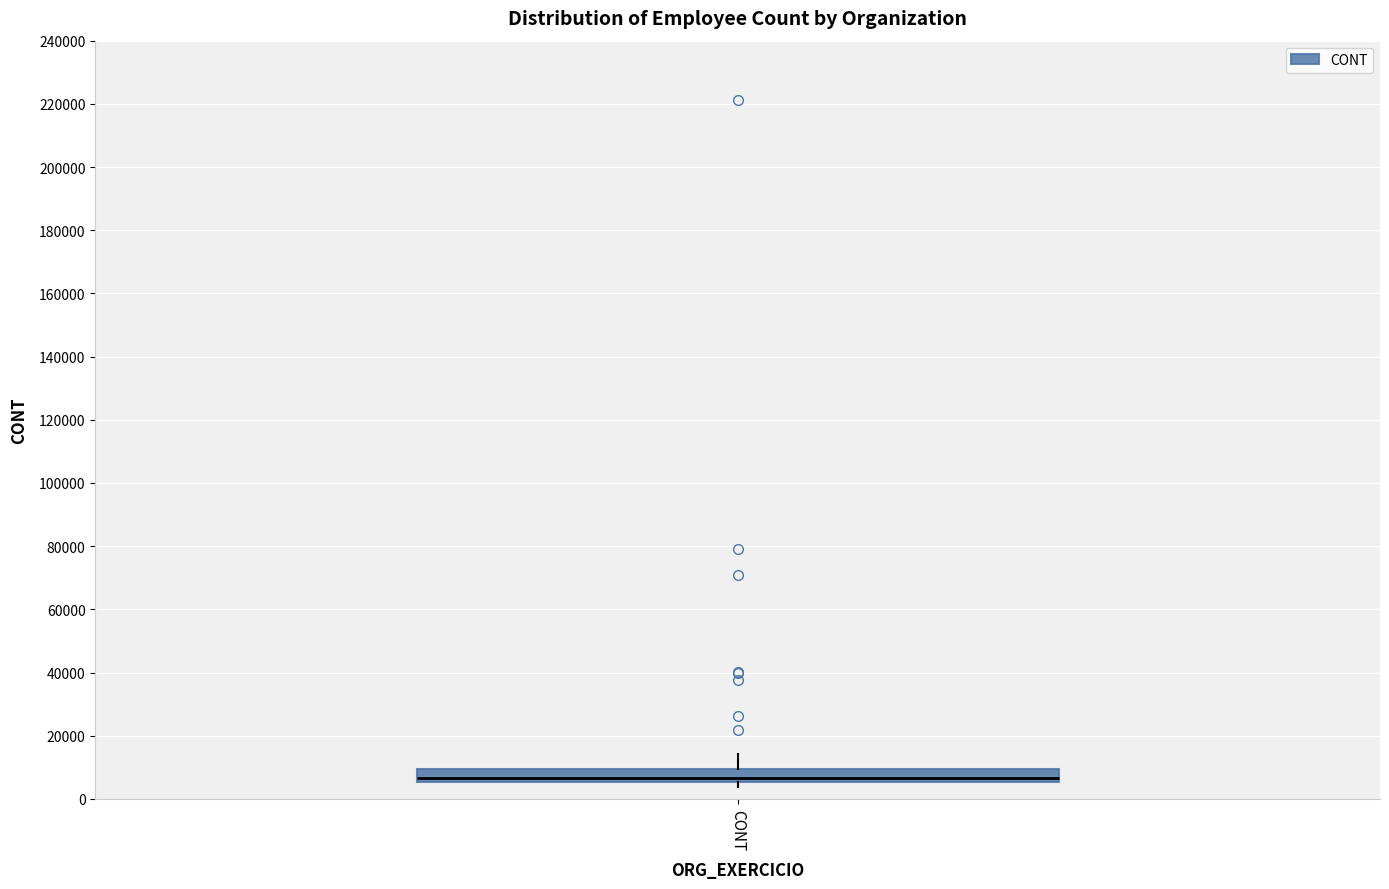

Where is the lower edge of the box for CONT on the y-axis? The values are not printed on the chart, so give them approximately, as read against the axis.

6000